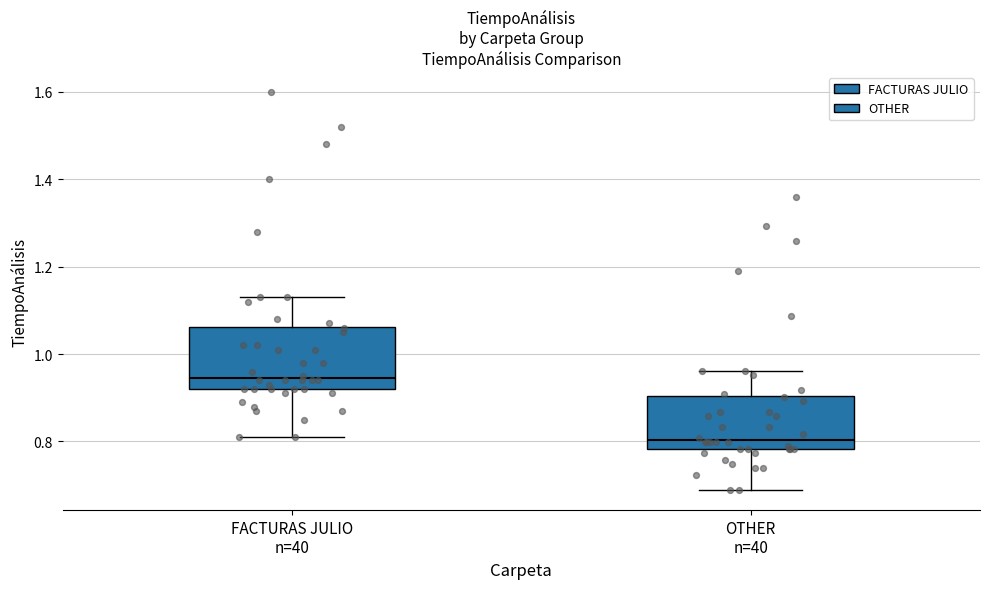

Comparing the boxes themselves (not the whiskers), which one is the tallest?

FACTURAS JULIO n=40